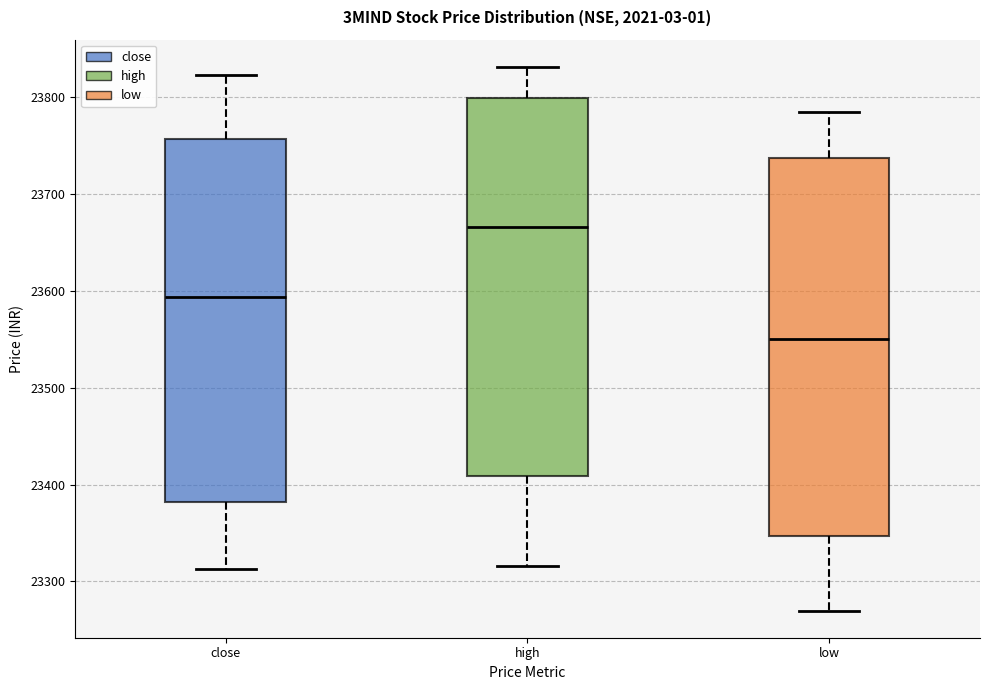

Reading left to right, read every box against the y-axis: the position of its median line, the range the box covers, and the ends of its whiskers. The values are not printed on the chart, so give them approximately, as read against the axis.

close: median 23590, box 23380 to 23760, whiskers 23310 to 23820
high: median 23670, box 23410 to 23800, whiskers 23320 to 23830
low: median 23550, box 23350 to 23740, whiskers 23270 to 23780